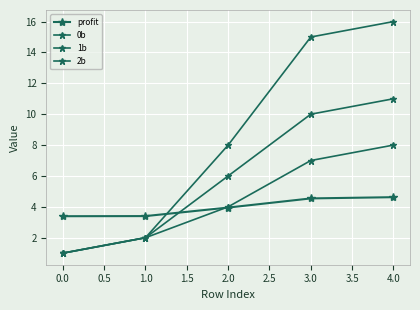

How many lines are shown in the chart?

4